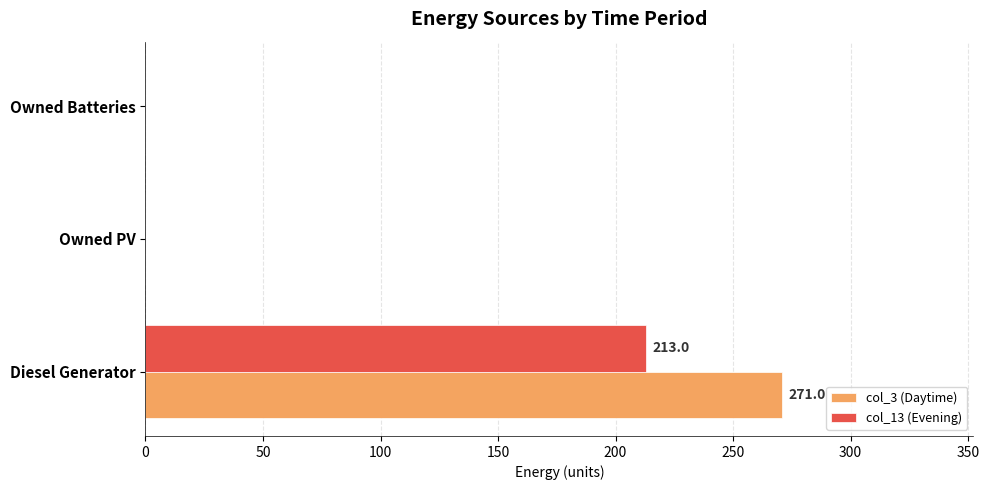

At which label does col_3 (Daytime) reach its peak?

Diesel Generator